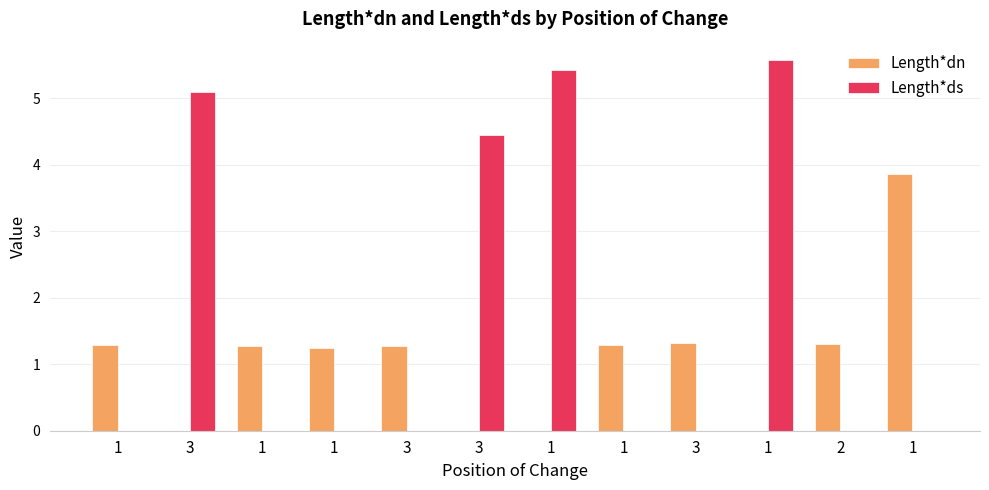

What is the sum of all Length*ds values?

20.5